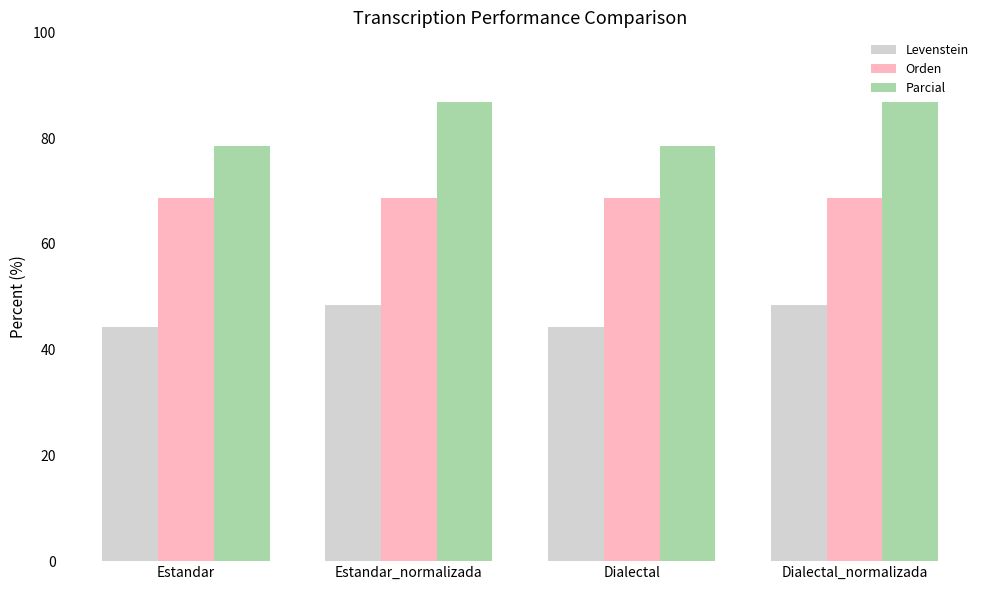

What is the sum of all Orden values?

274.7